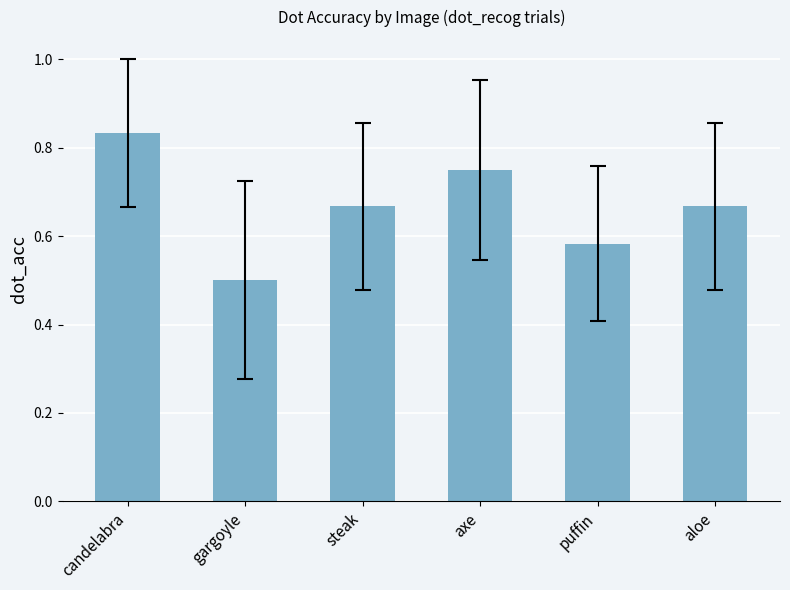

What is the label of the 1st bar from the right?

aloe